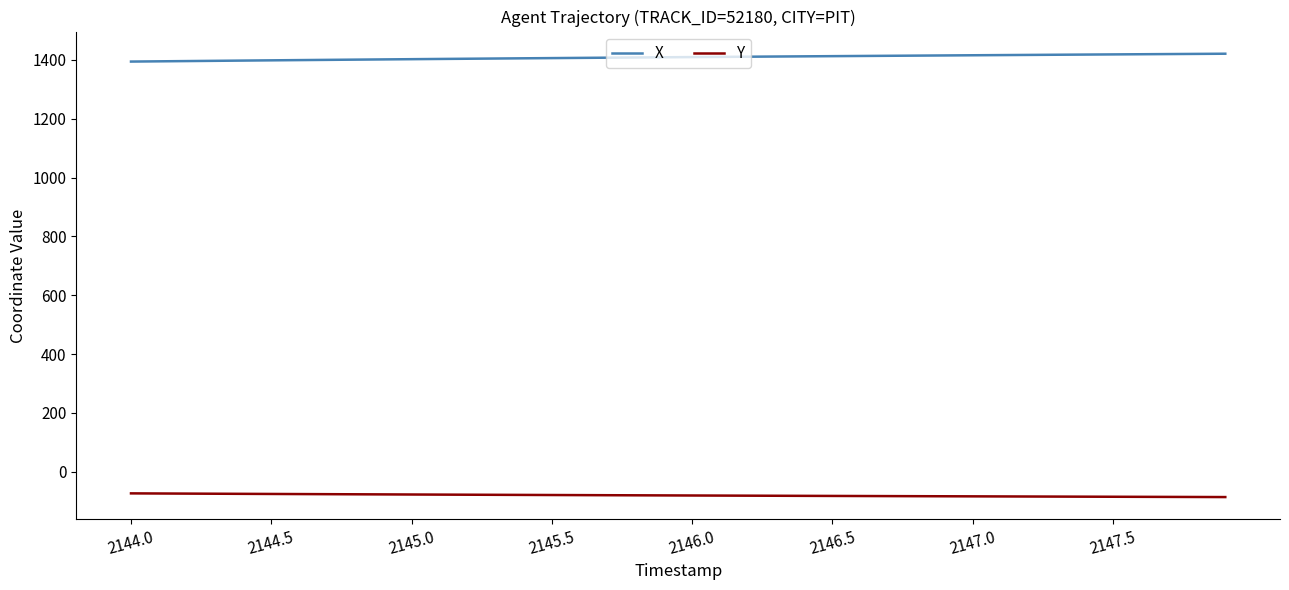

Rank the series by their maximum value, from lowest to highest.

Y, X